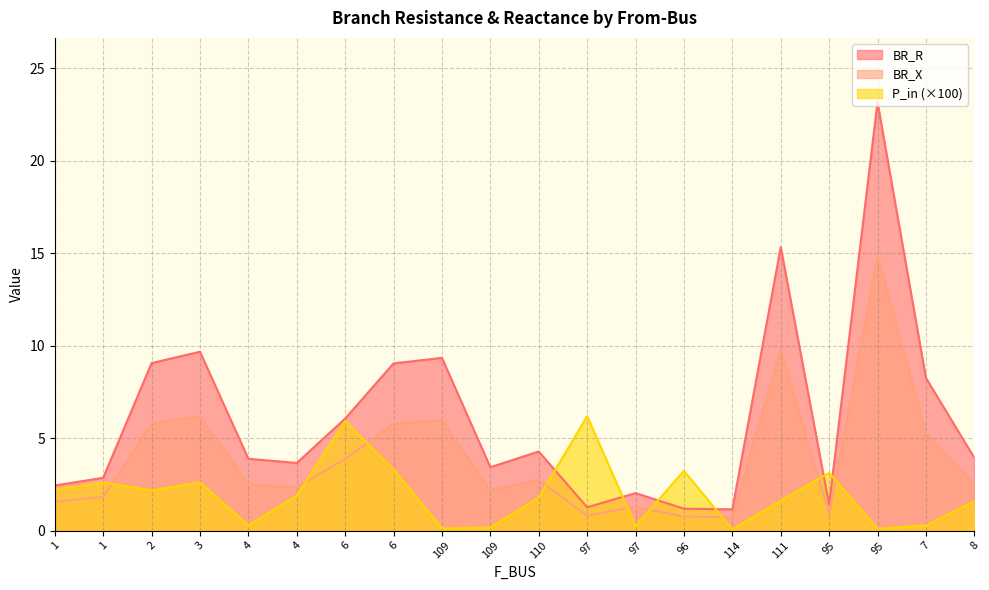

Which series has the largest range (max minus min)?

BR_R